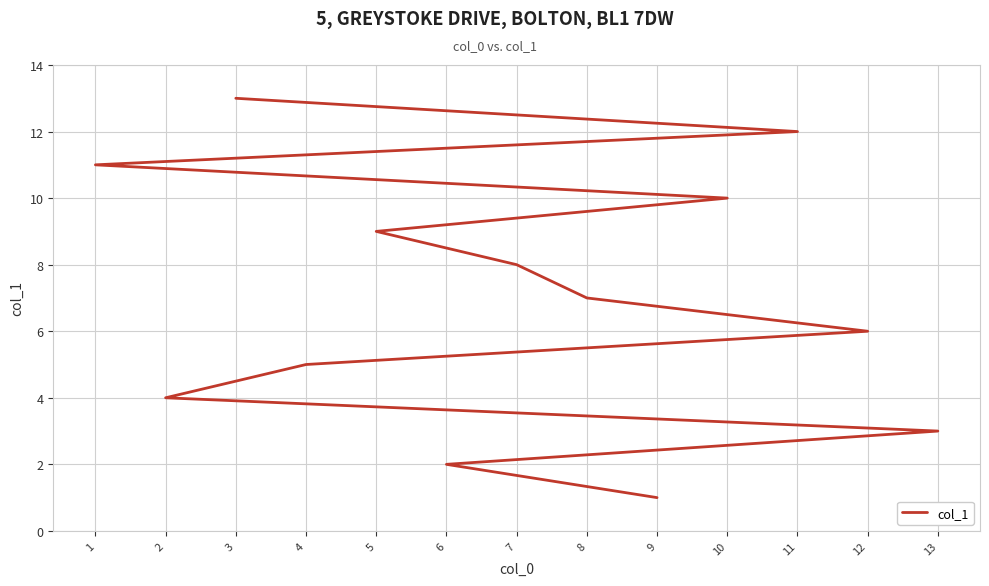

List the labels in order of value, largest first.

3, 11, 1, 10, 5, 7, 8, 12, 4, 2, 13, 6, 9